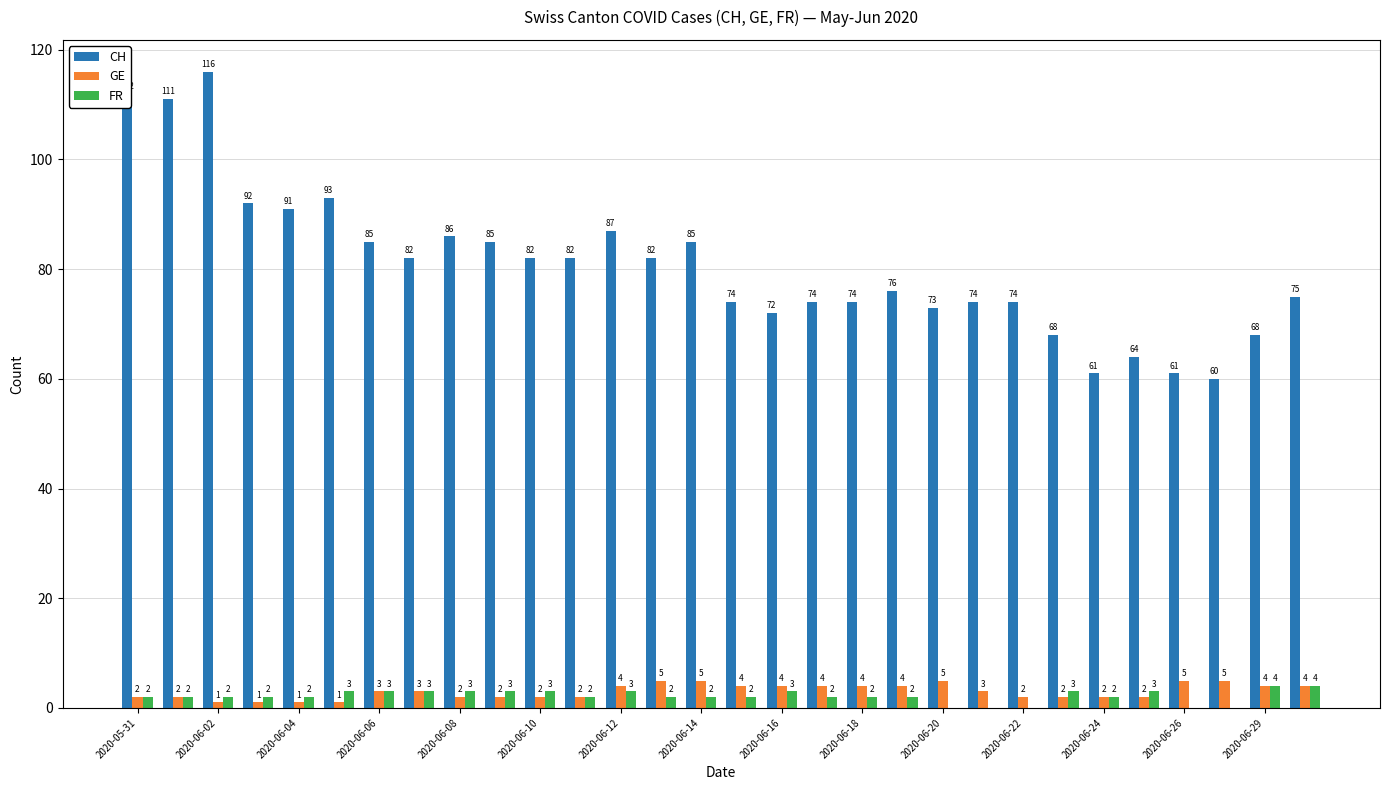

What is the sum of all GE values?

90